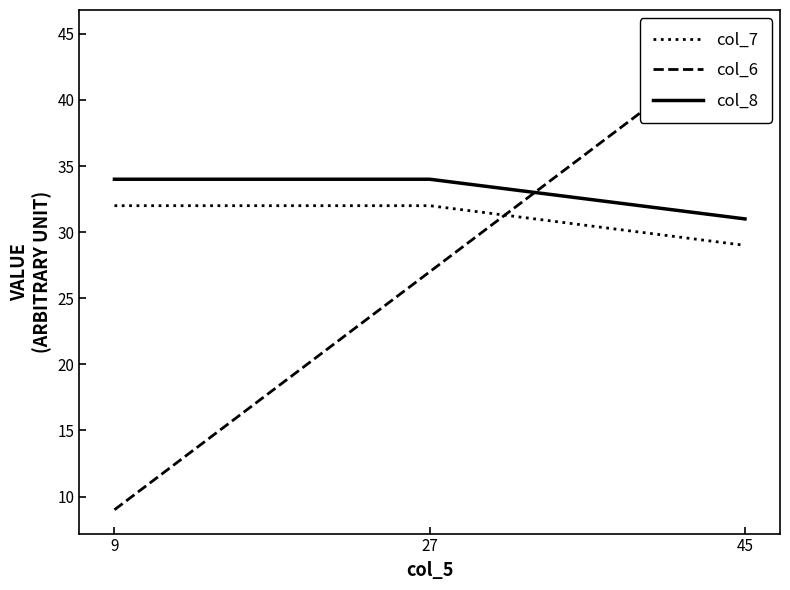

Rank the series by their maximum value, from highest to lowest.

col_6, col_8, col_7